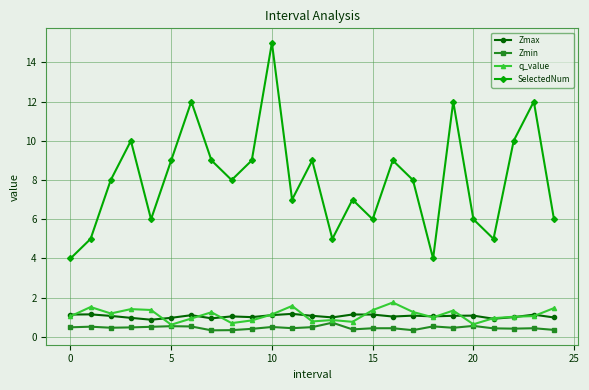

True or false: q_value and SelectedNum cross at least once.

False